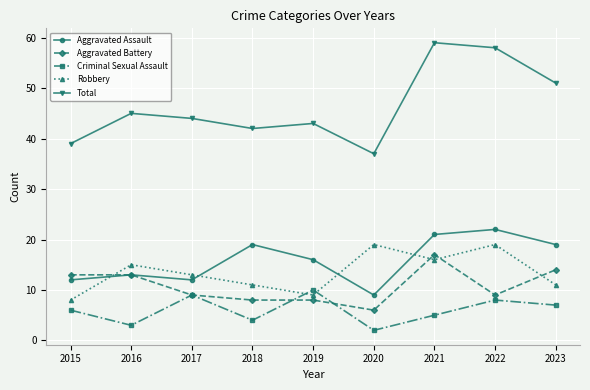

How many categories are shown in the chart?

9